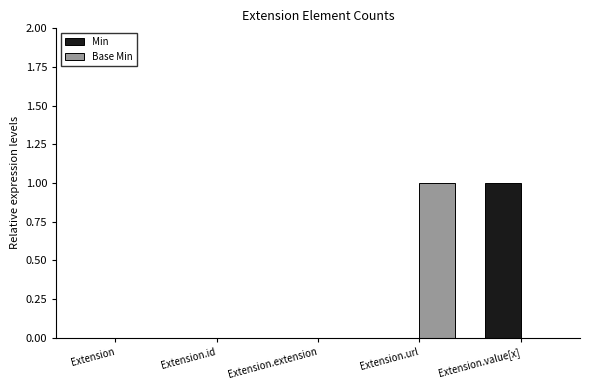

How many Base Min values are between 0 and 1?

5